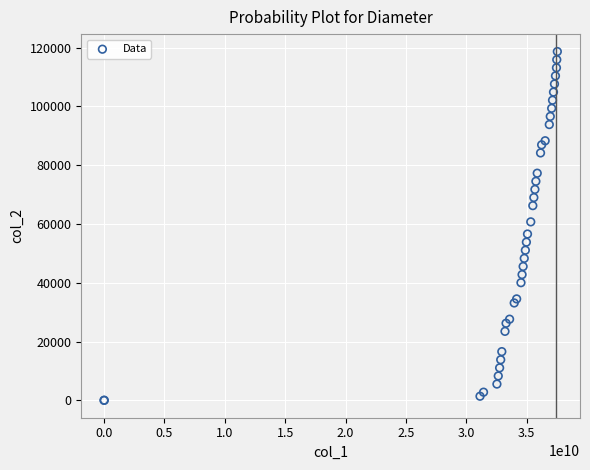

What Y value in the scatter plot is closest to 59340?

60720